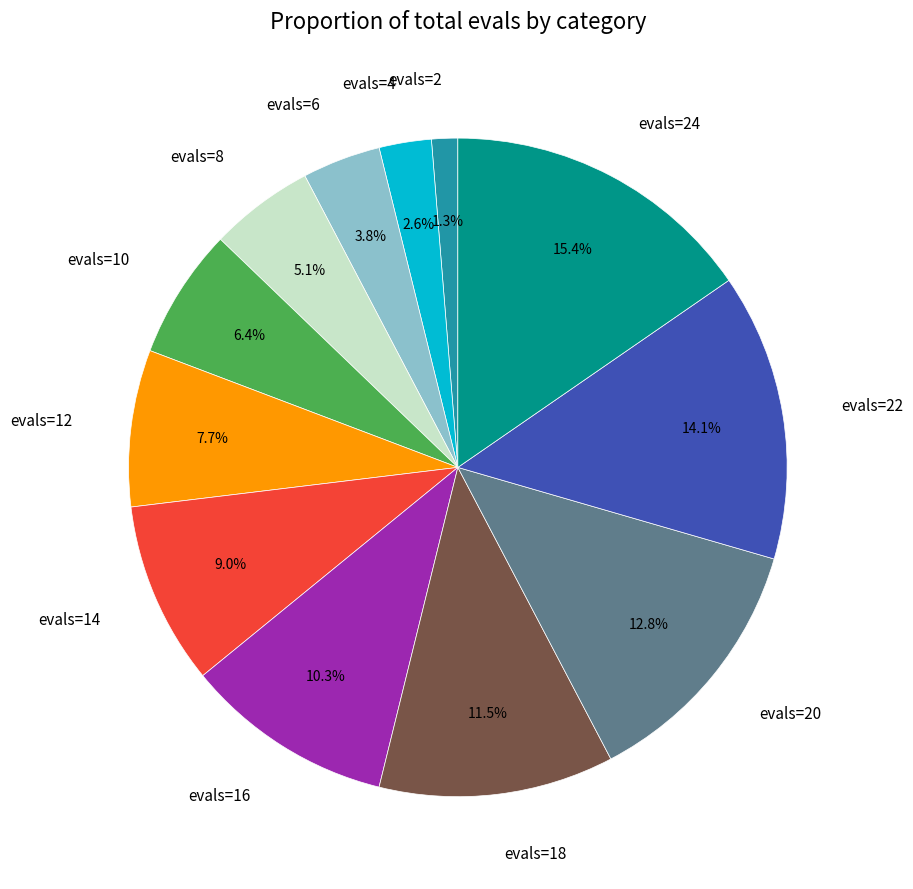

Is there a majority slice in this chart?

No